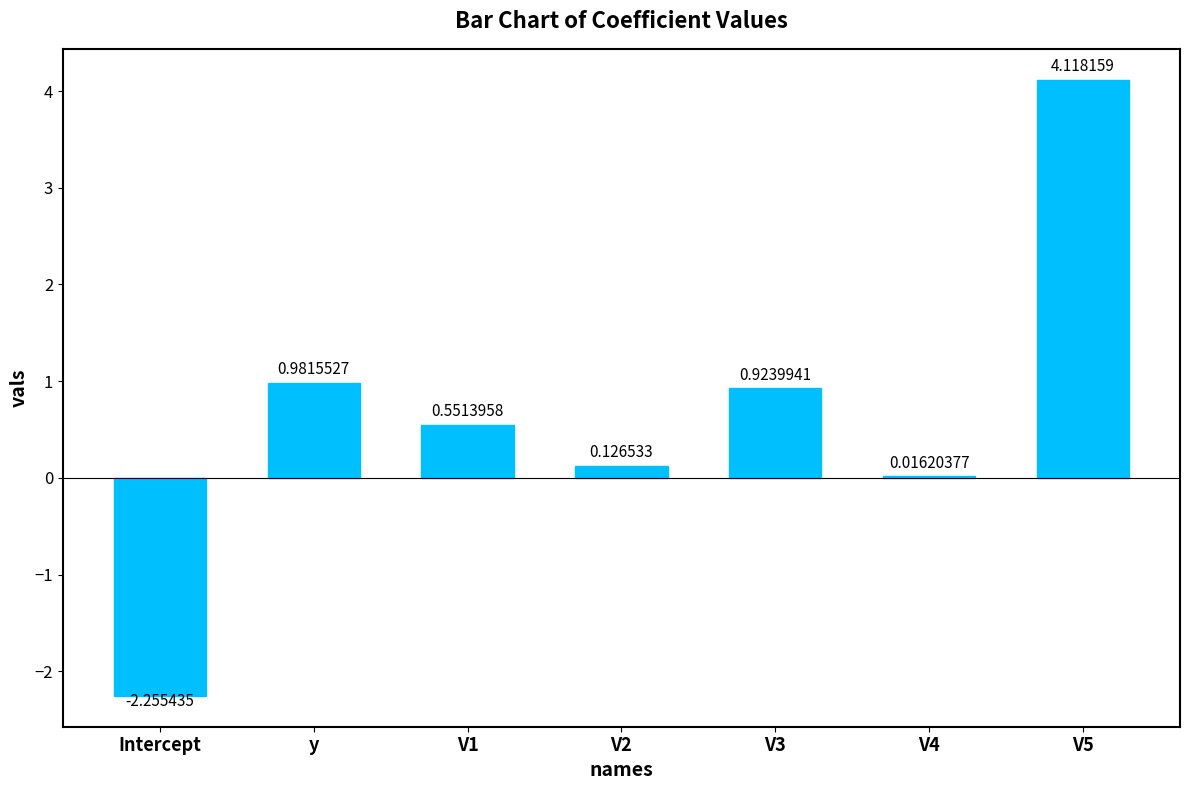

Are the bars horizontal?

No